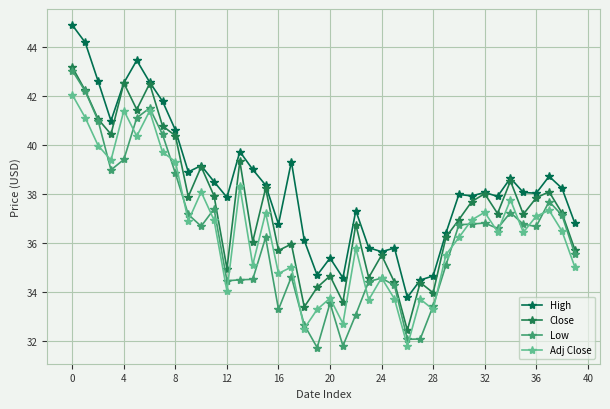

How many lines are shown in the chart?

4